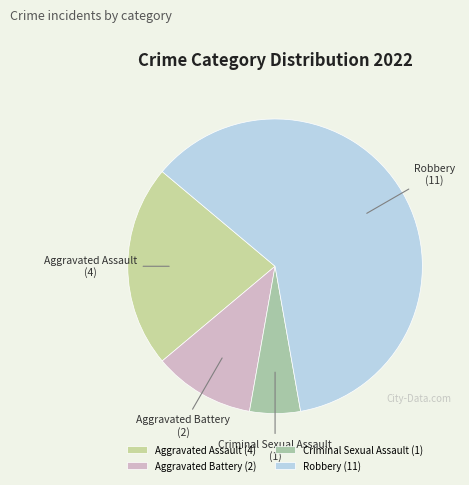

Which has a higher value, Aggravated Battery or Aggravated Assault?

Aggravated Assault